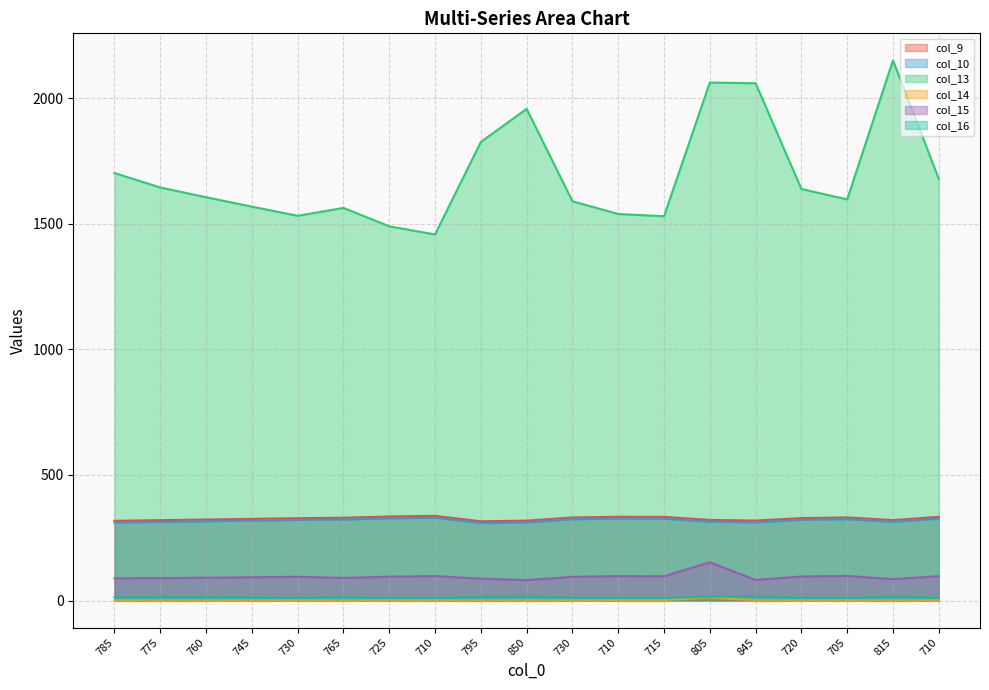

Does the chart have visible grid lines?

Yes